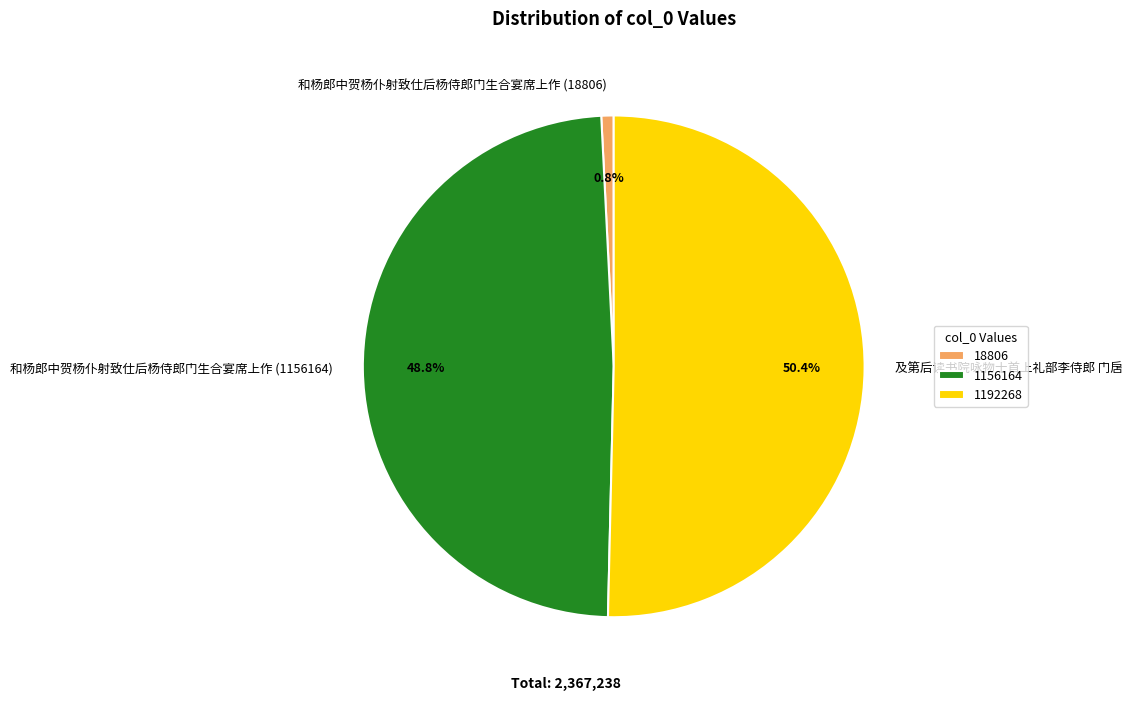

Count the number of slices in the pie.

3